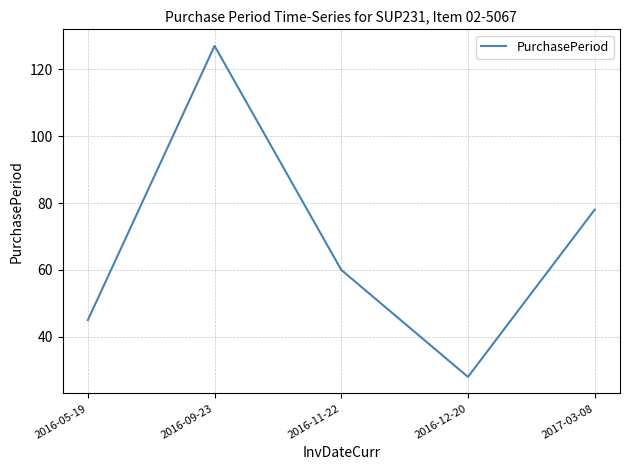

Count the number of categories in the chart.

5